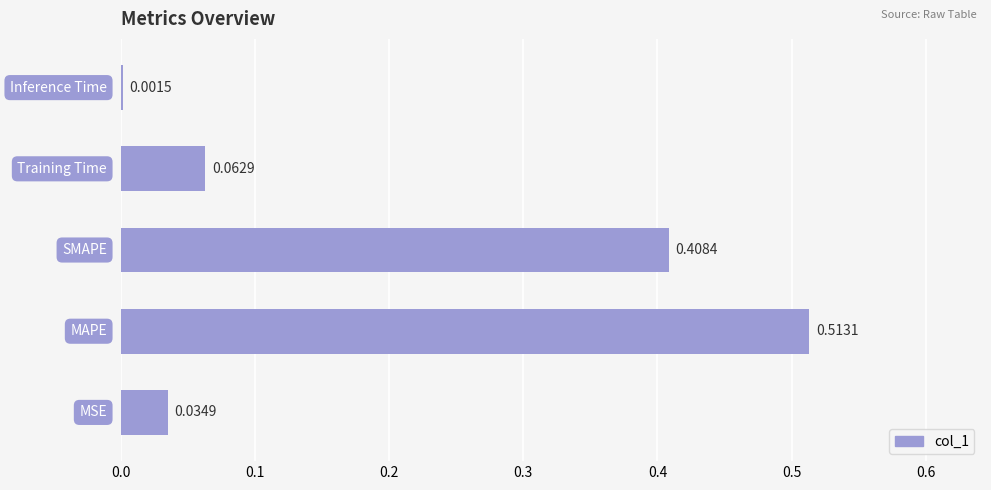

What is the sum of all values?

1.0